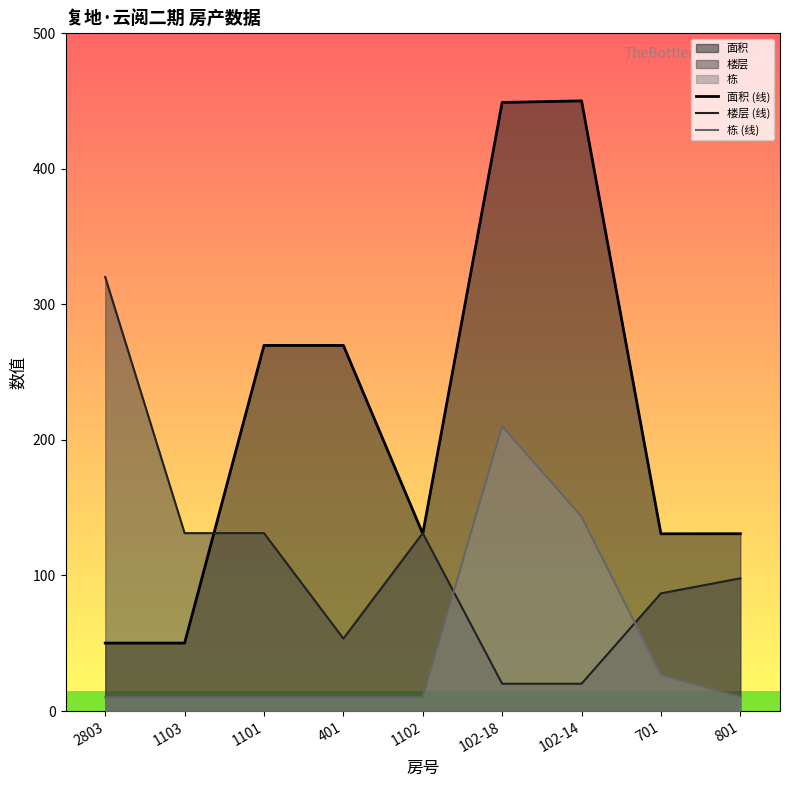

What is the difference between the maximum and second lowest values in the 栋 (线) series?

200.0